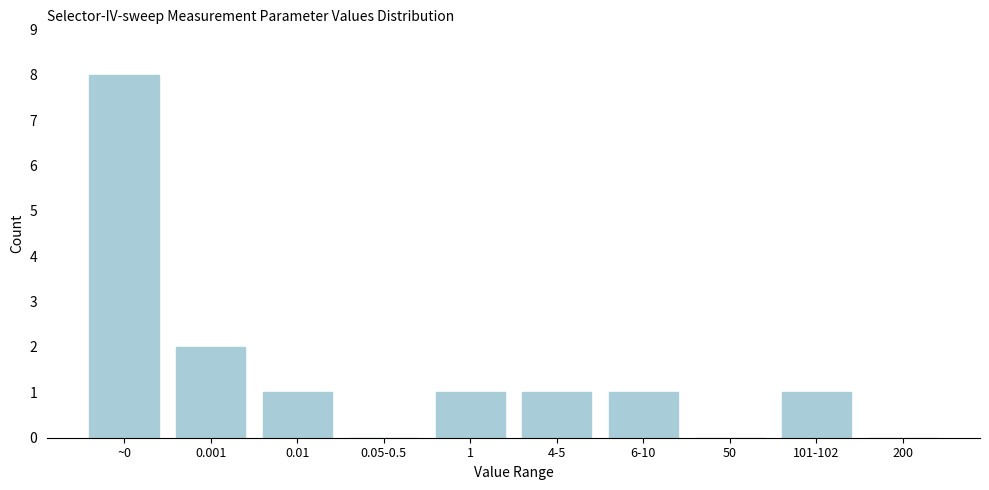

Reading right to left, list all the values displayed in this chart.

200=0	101-102=1	50=0	6-10=1	4-5=1	1=1	0.05-0.5=0	0.01=1	0.001=2	~0=8